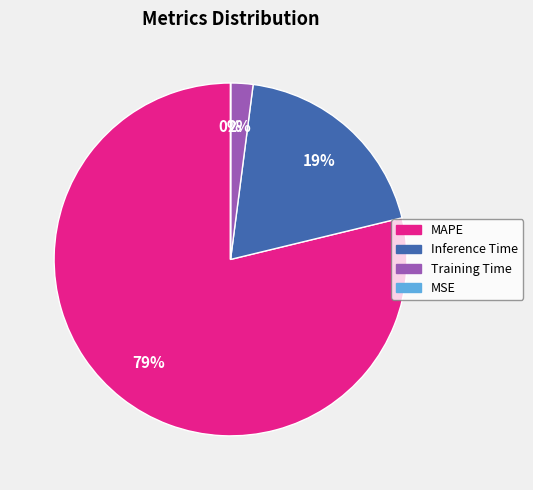

What percentage is the MAPE slice, to the nearest percent?

79%